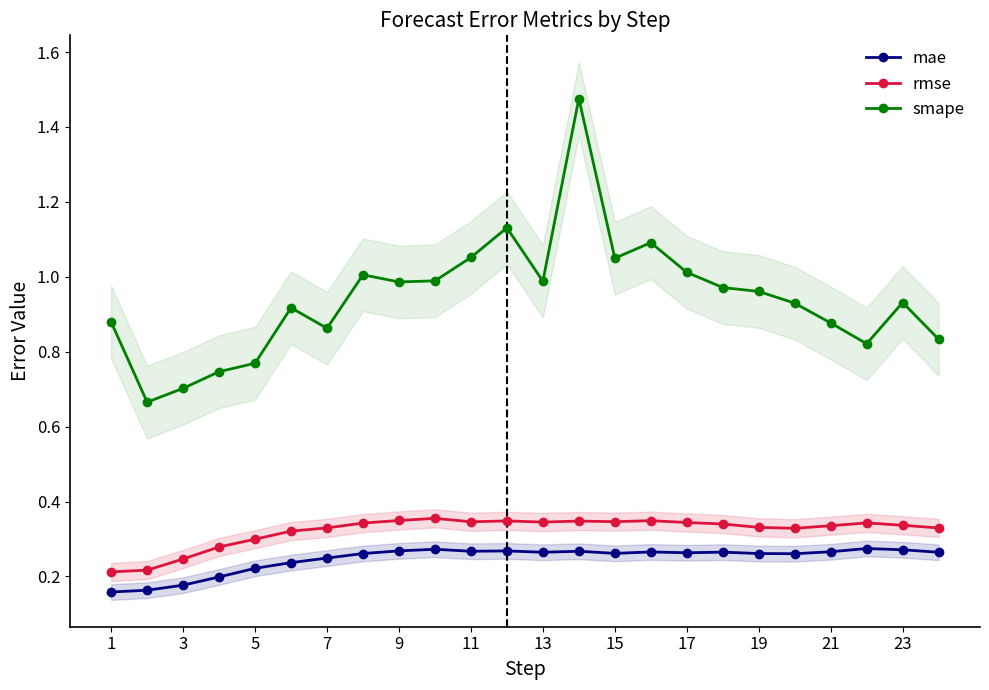

True or false: mae has more than 0 interior local peaks.

True